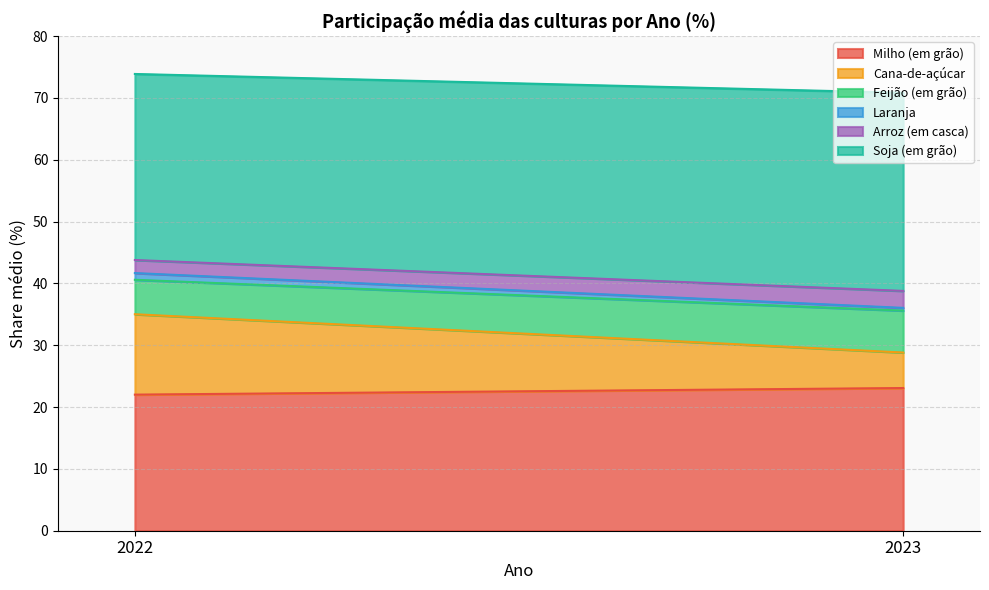

Does the chart have visible grid lines?

Yes